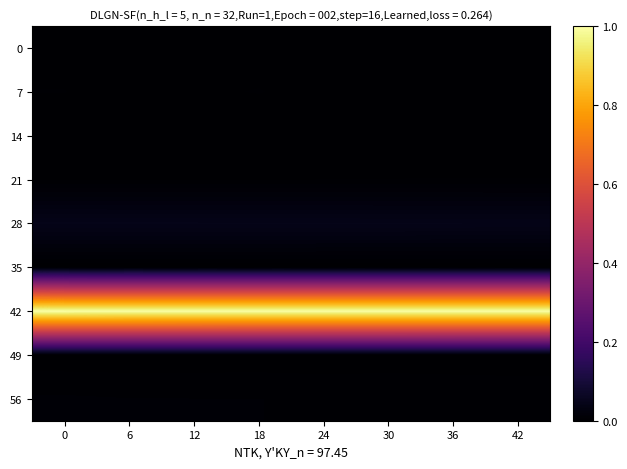

Reading left to right, list all the values displayed in this chart.

0: 0=0.0	6=0.0	12=0.0	18=0.0	24=0.0	30=0.0	36=0.0	42=0.0
7: 0=0.0	6=0.0	12=0.0	18=0.0	24=0.0	30=0.0	36=0.0	42=0.0
14: 0=0.0	6=0.0	12=0.0	18=0.0	24=0.0	30=0.0	36=0.0	42=0.0
21: 0=0.0	6=0.0	12=0.0	18=0.0	24=0.0	30=0.0	36=0.0	42=0.0
28: 0=0.0	6=0.0	12=0.0	18=0.0	24=0.0	30=0.0	36=0.0	42=0.0
35: 0=0.0	6=0.0	12=0.0	18=0.0	24=0.0	30=0.0	36=0.0	42=0.0
42: 0=1.0	6=1.0	12=1.0	18=1.0	24=1.0	30=1.0	36=1.0	42=1.0
49: 0=0.0	6=0.0	12=0.0	18=0.0	24=0.0	30=0.0	36=0.0	42=0.0
56: 0=0.0	6=0.0	12=0.0	18=0.0	24=0.0	30=0.0	36=0.0	42=0.0